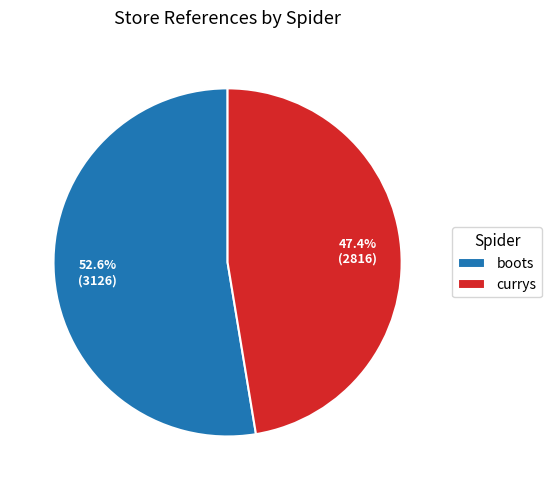

How many slices are in this pie chart?

2